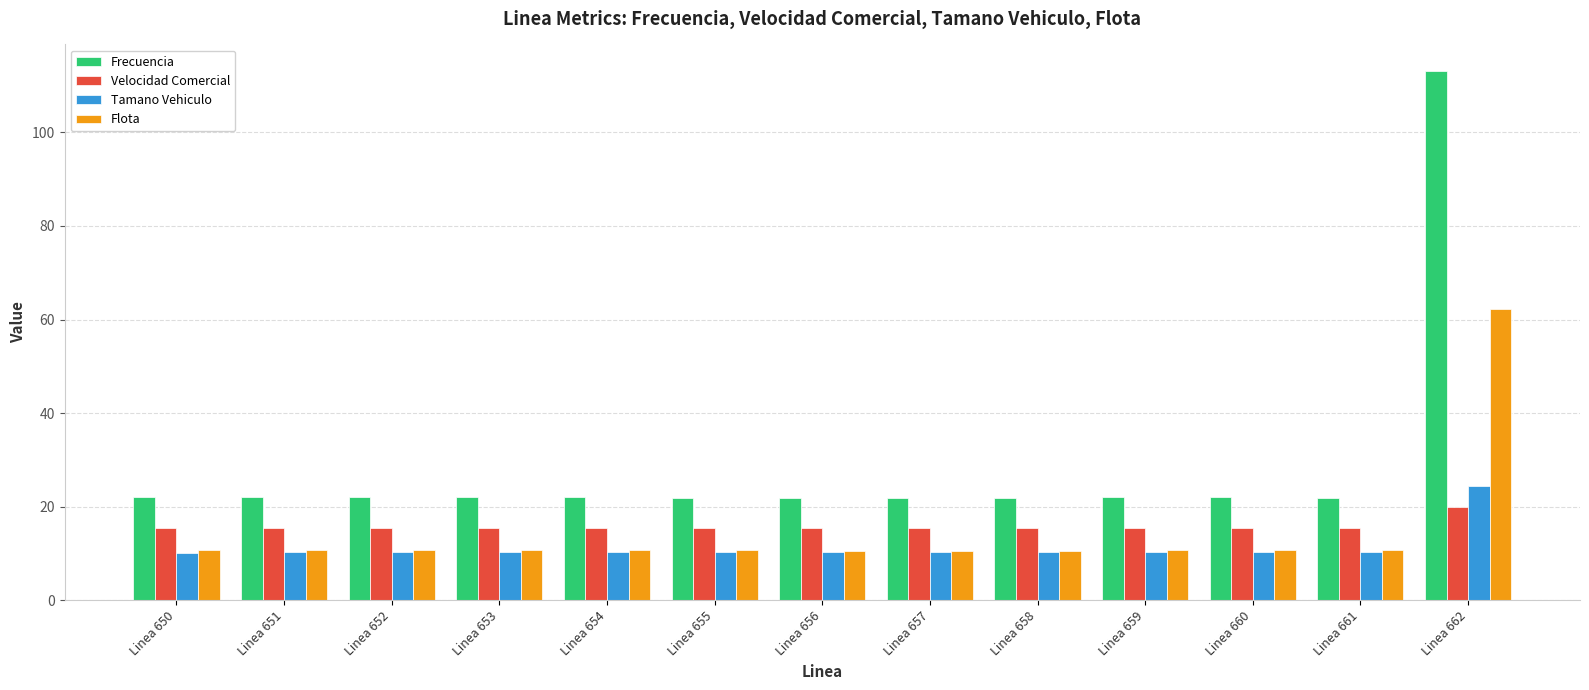

What is the spread (max minus min) of values at Linea 657?

11.5